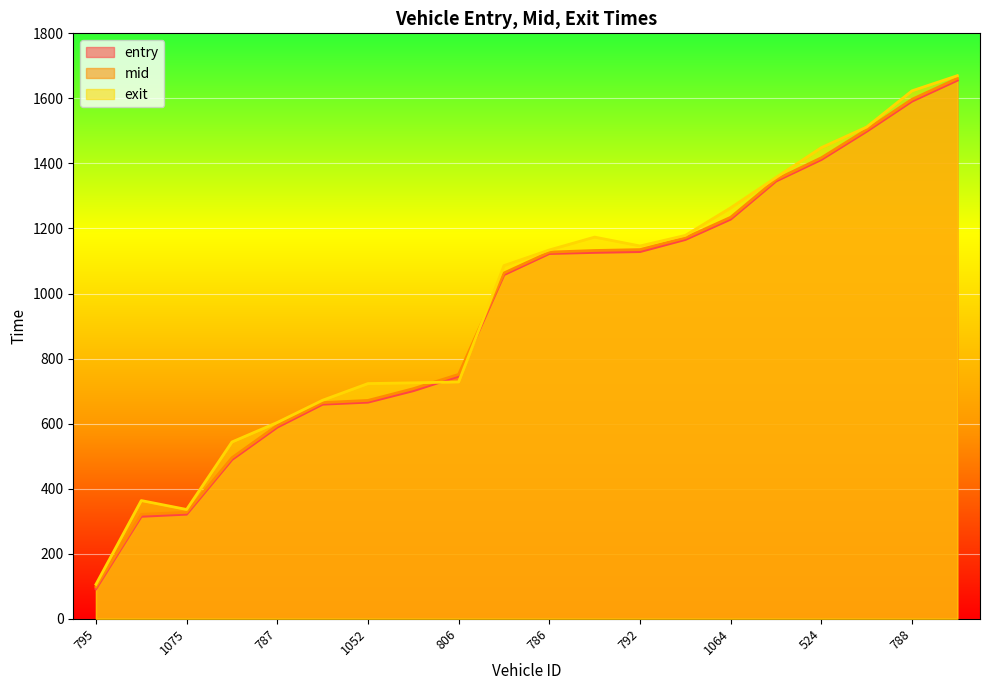

At which label does mid reach its peak?

1054